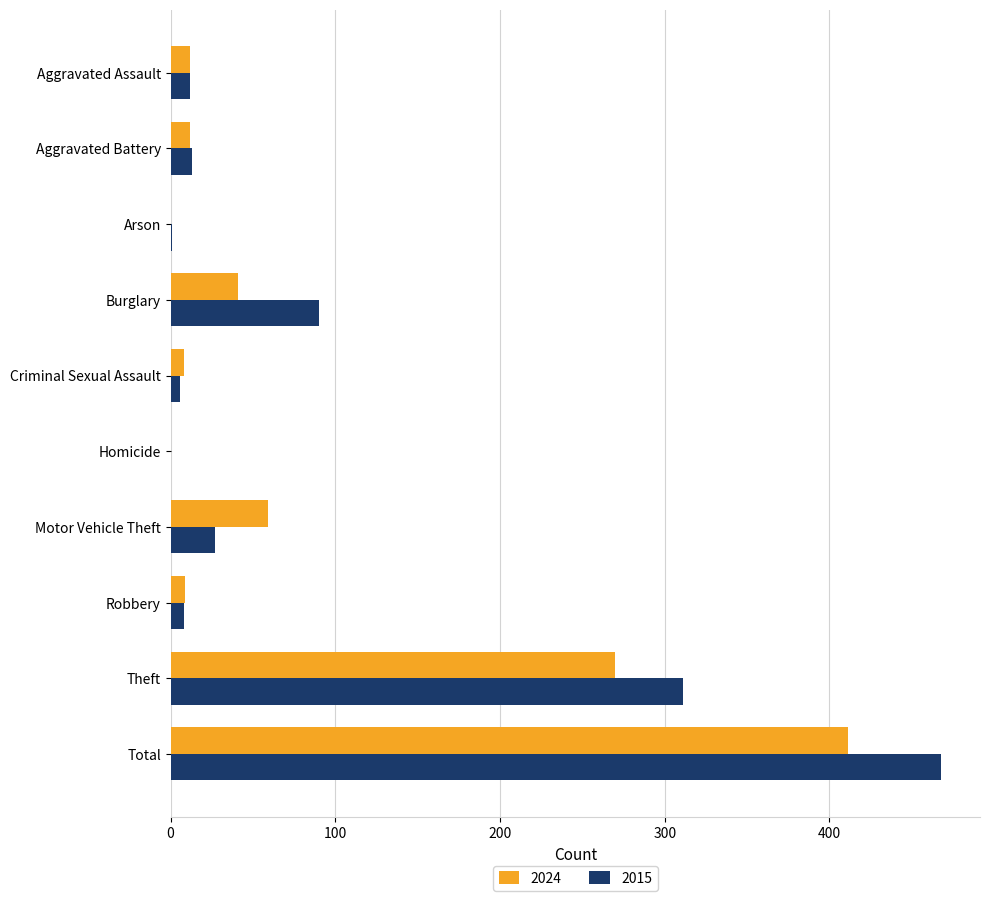

What is the total value across all series at Motor Vehicle Theft?

86